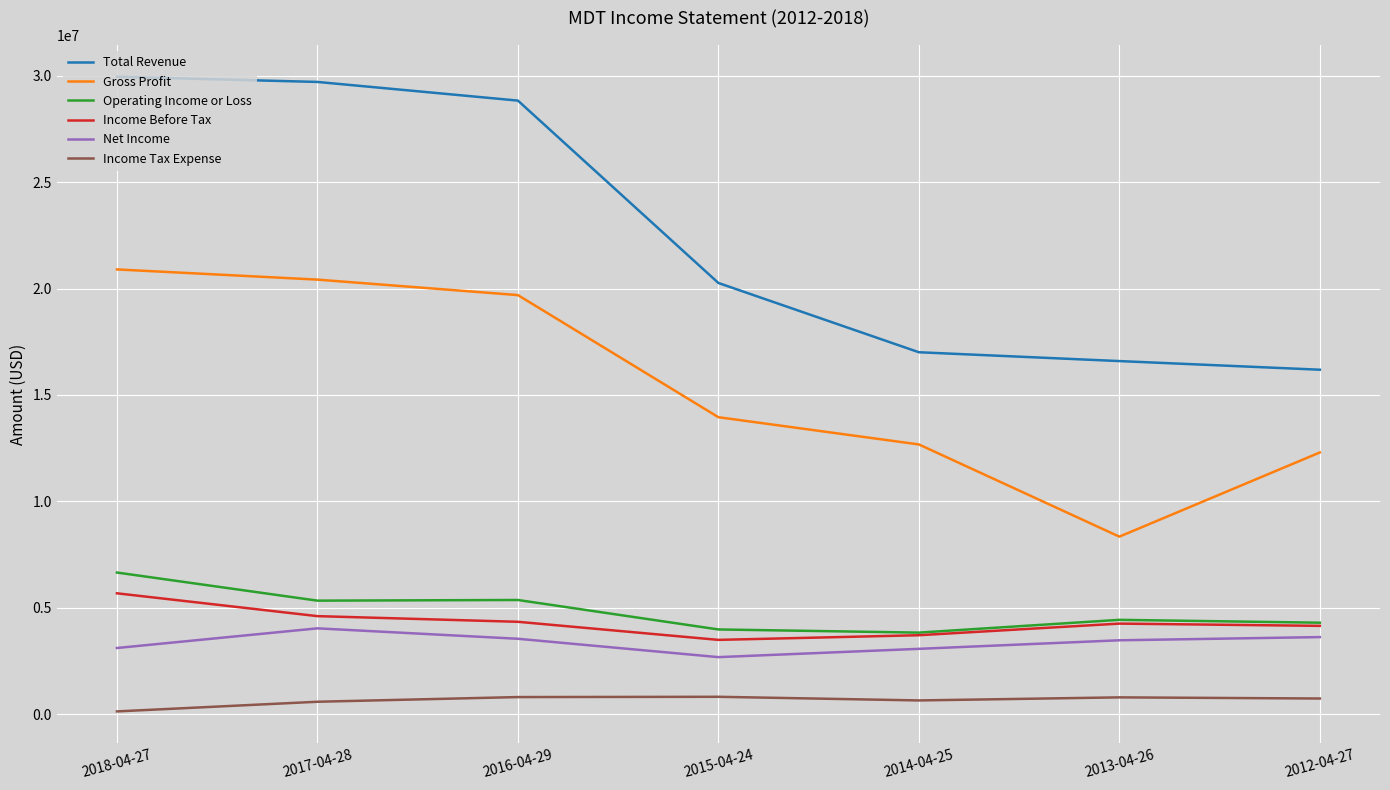

Between 2018-04-27 and 2012-04-27, which series saw the biggest shift?

Total Revenue